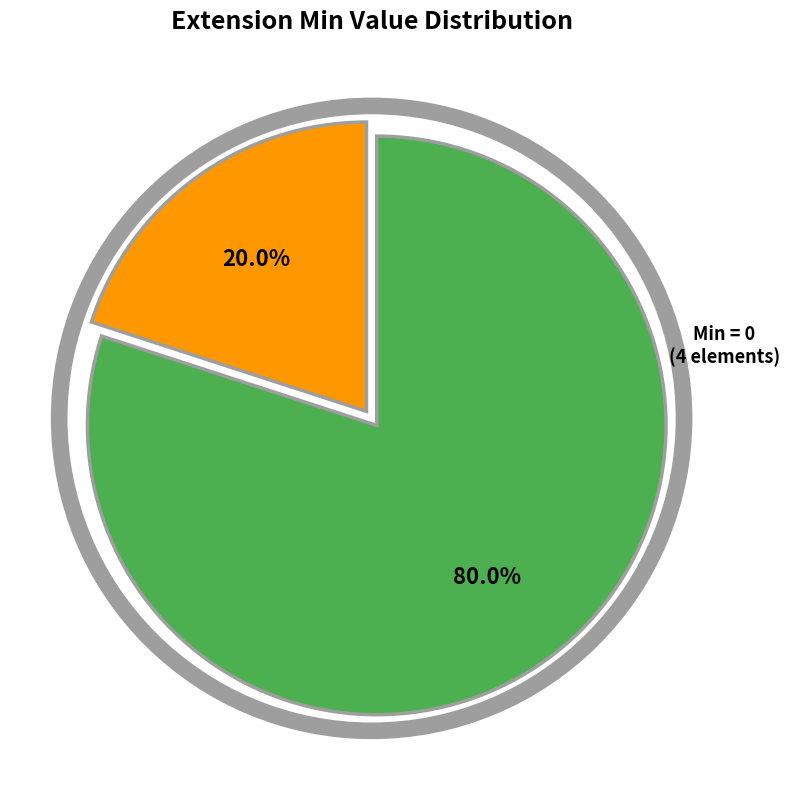

Is there any slice that represents more than half of the pie?

Yes